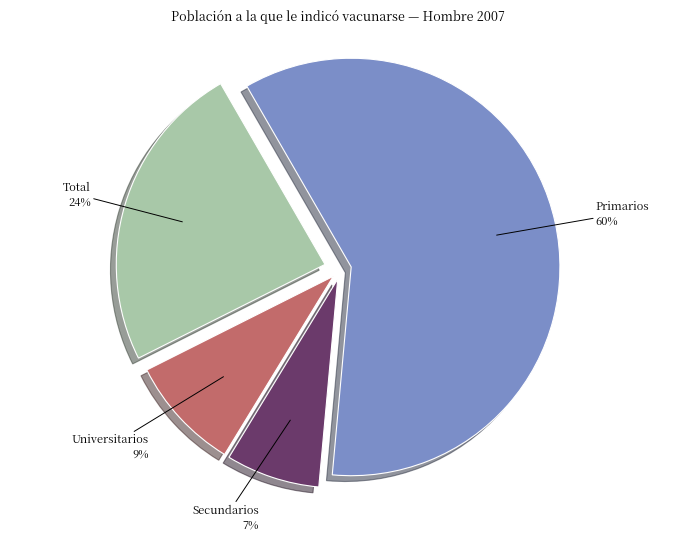

Do Primarios and Total together represent more than half of the pie?

Yes